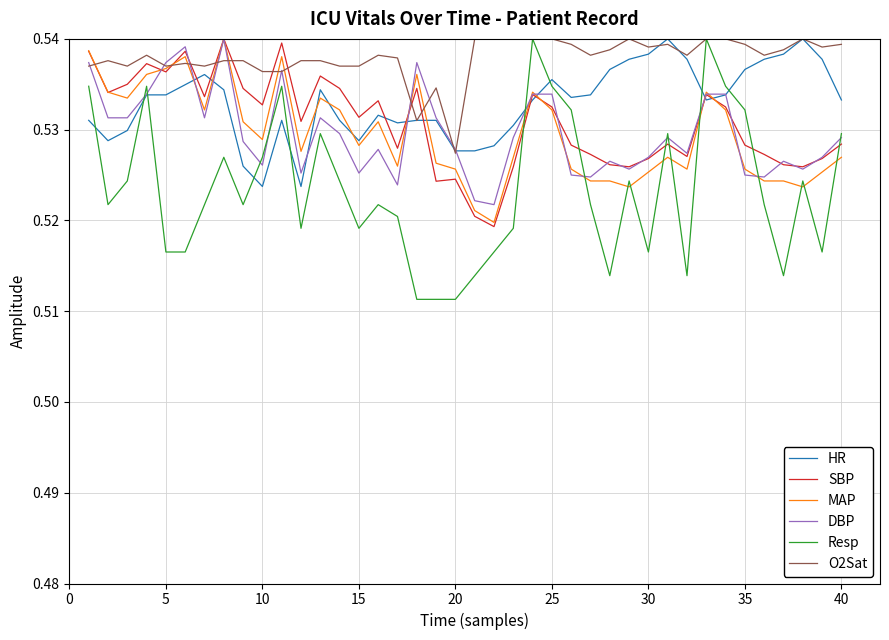

How many lines are shown in the chart?

6